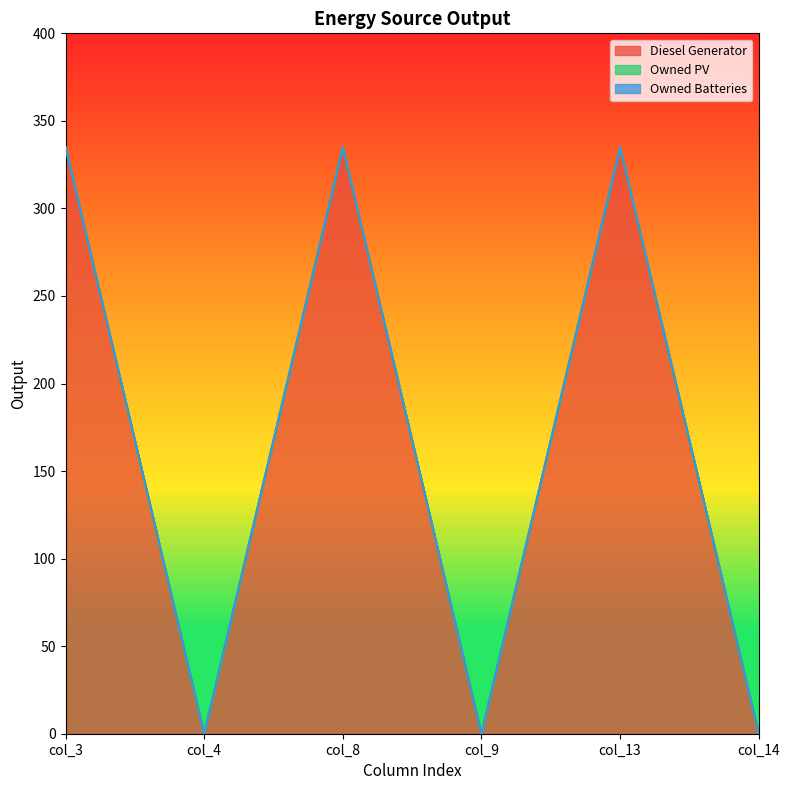

Count the number of categories in the chart.

6